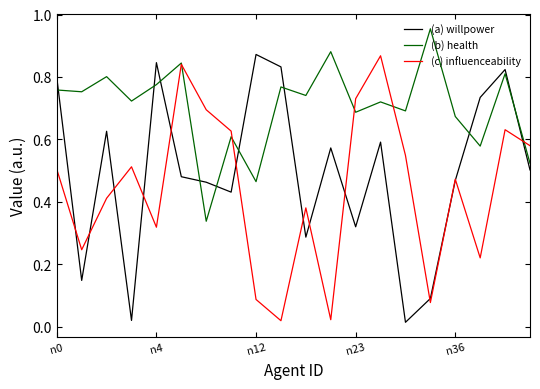

Does the chart have visible grid lines?

No